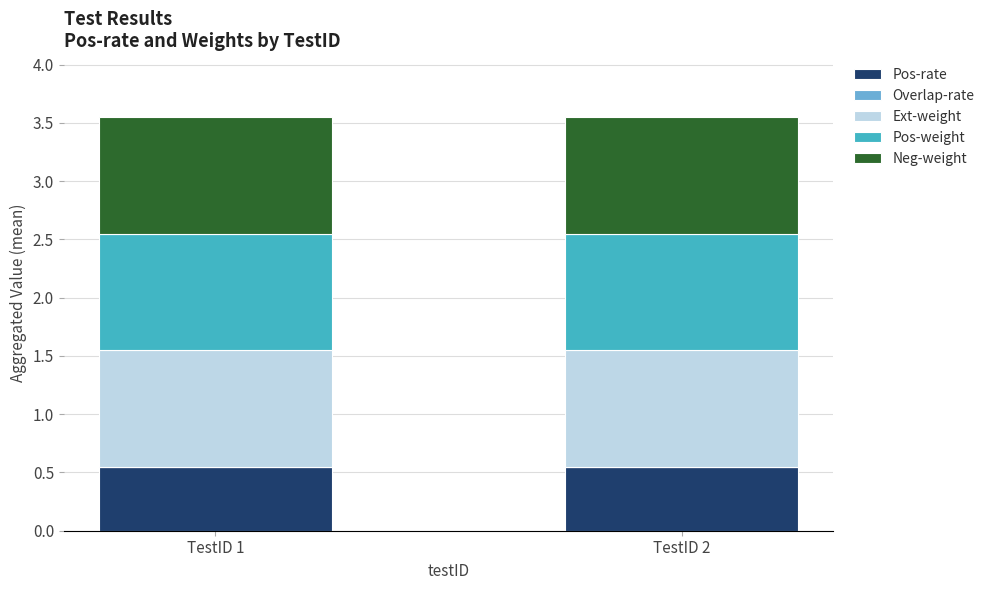

What is the total value across all series at TestID 1?

3.5